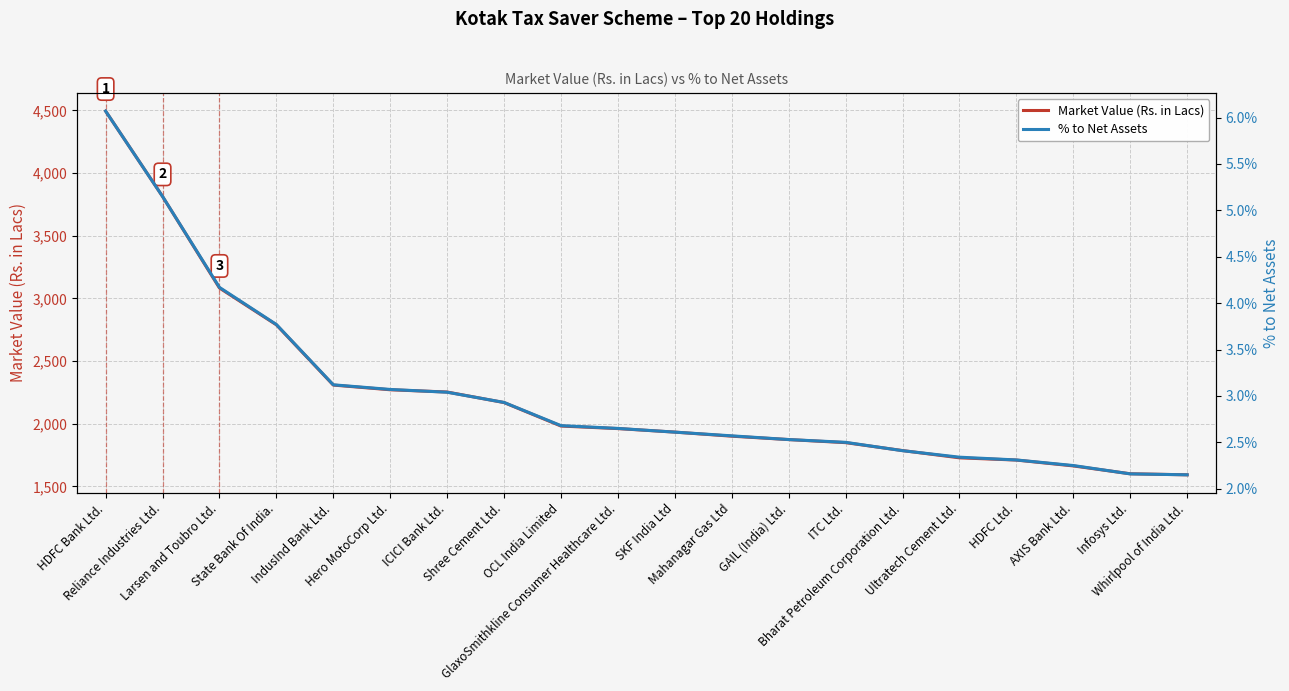

Which series has the widest spread of values?

Market Value (Rs. in Lacs)